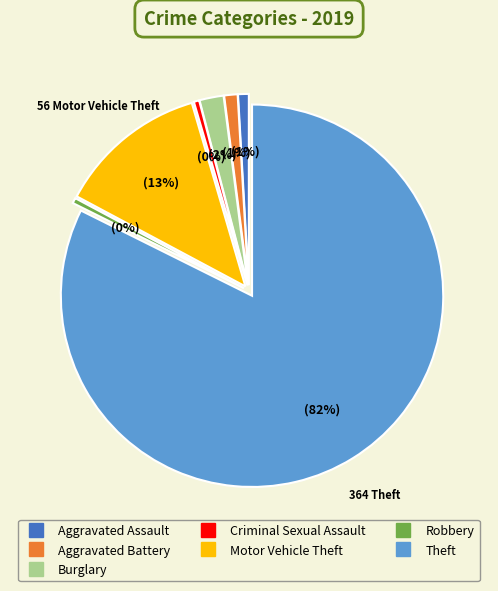

To the nearest percent, what portion does Aggravated Assault represent?

1%